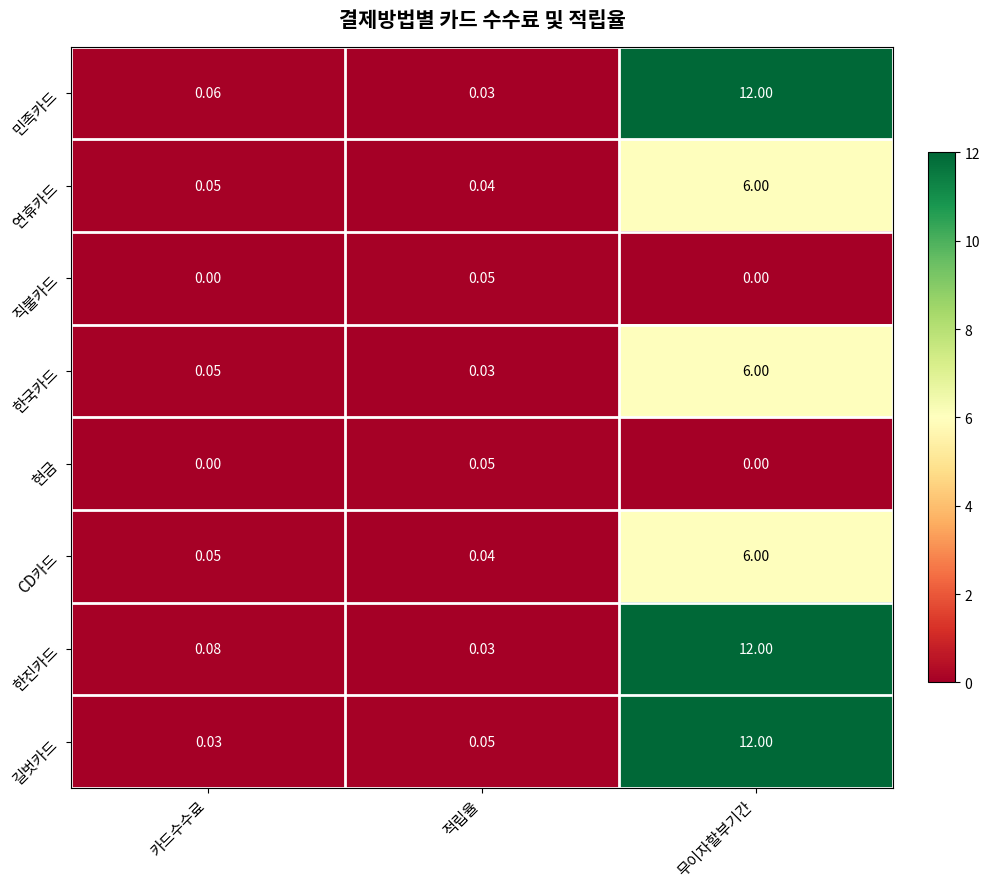

Rank the categories by 한국카드 value from highest to lowest.

무이자할부기간, 카드수수료, 적립율